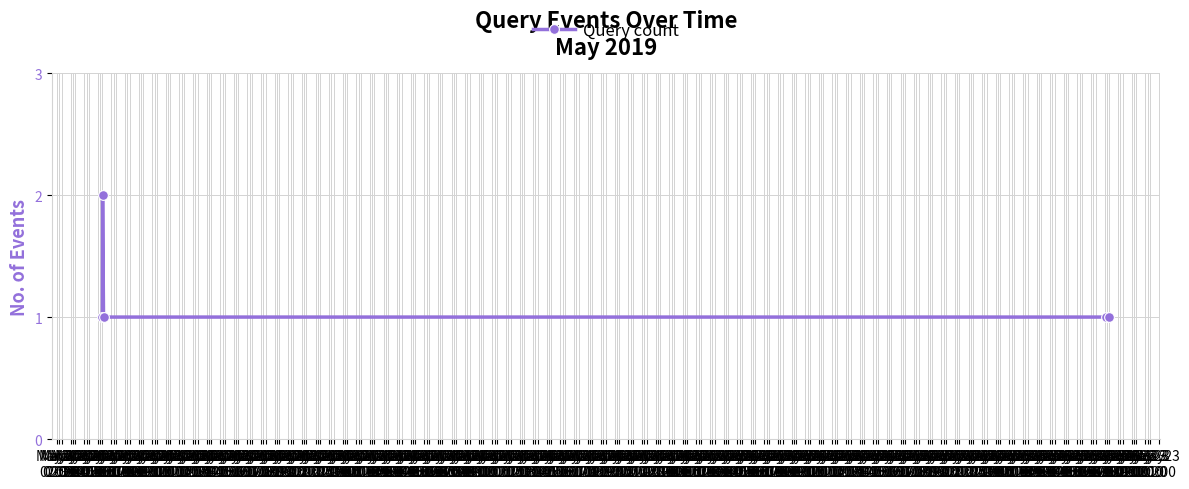

Reading left to right, what are all the values shown in this chart?

1	2	1	1	1